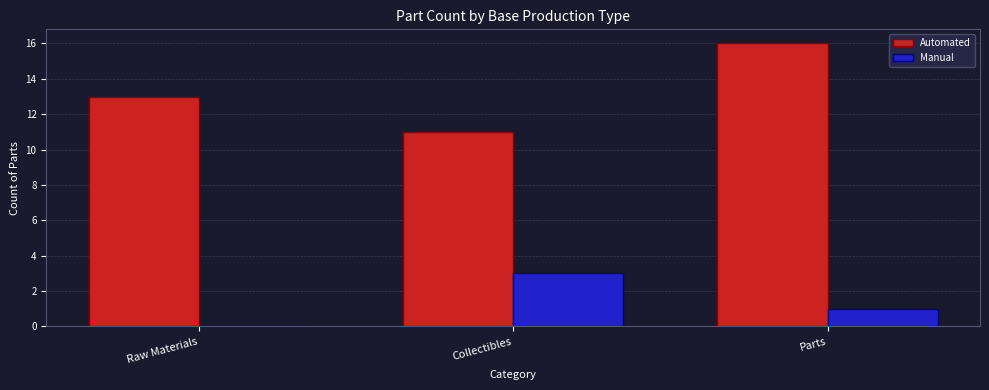

At which label is Manual closest to 1?

Parts